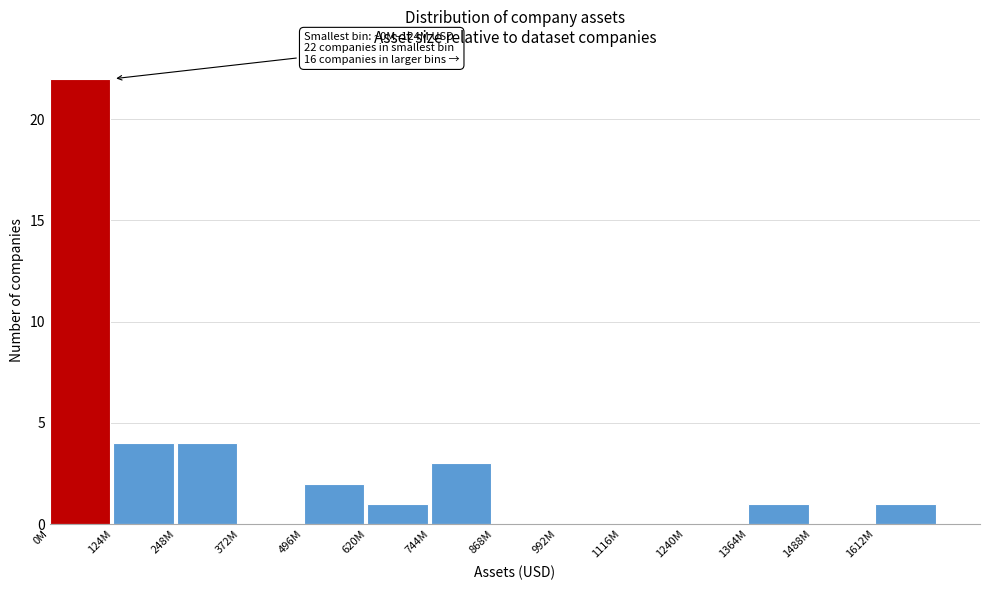

Reading left to right, what are all the values shown in this chart?

0M=22	124M=4	248M=4	372M=0	496M=2	620M=1	744M=3	868M=0	992M=0	1116M=0	1240M=0	1364M=1	1488M=0	1612M=1